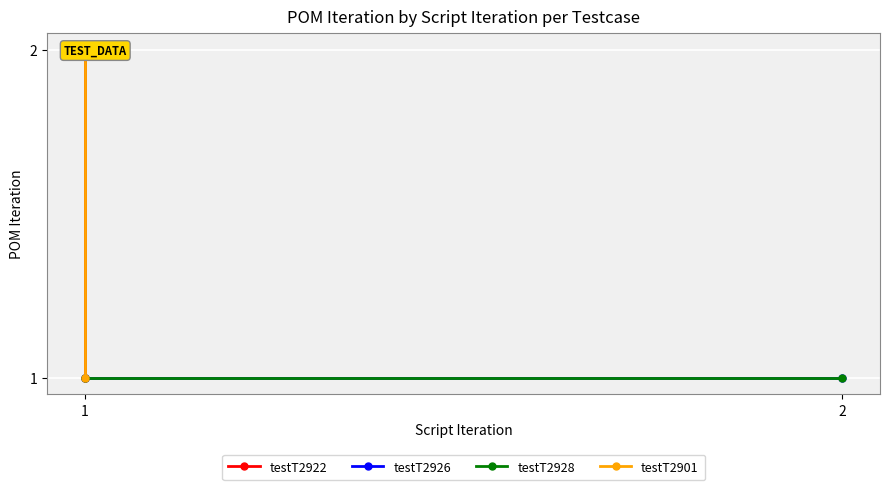

What is the sum of the testT2922 values at 2 and 1?

3